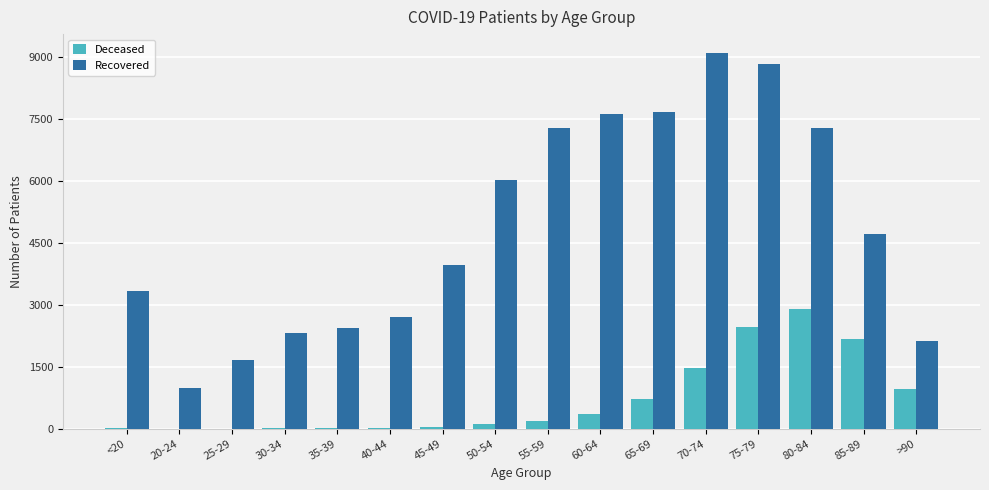

Where is Recovered nearest to the value 5047?

85-89